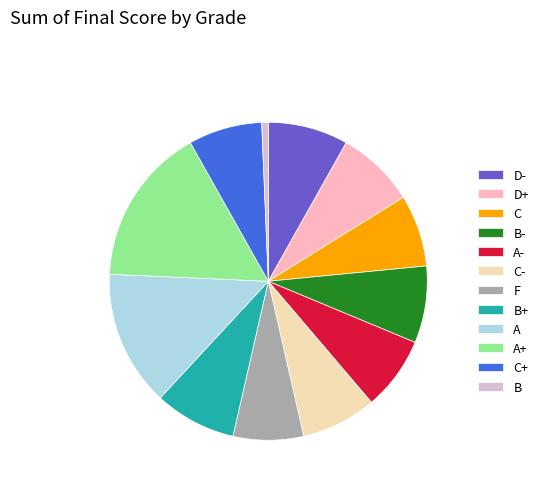

Is the sum of D- and B greater than half?

No